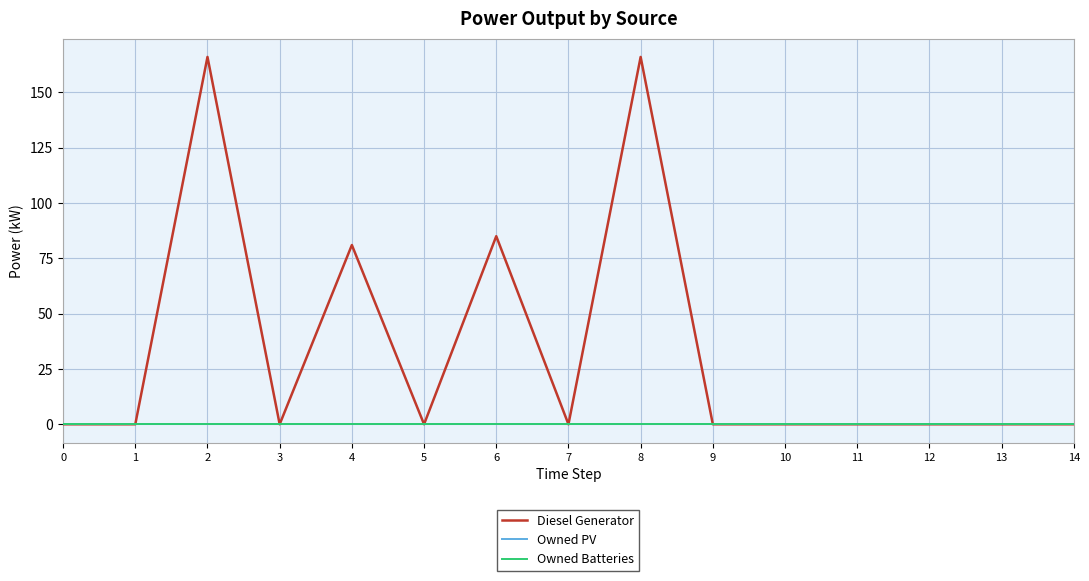

Does the chart have visible grid lines?

Yes